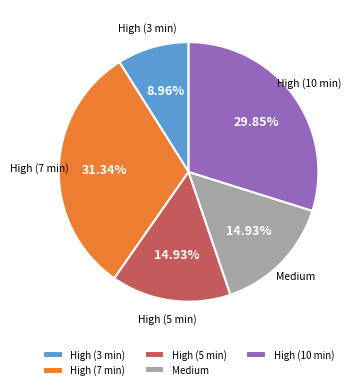

Is High (7 min) the majority of the pie?

No